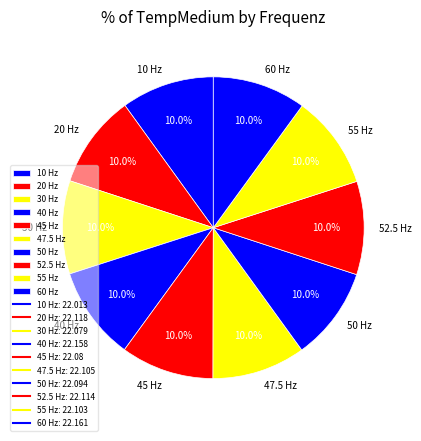

True or false: 40 Hz accounts for 10% of the total.

True